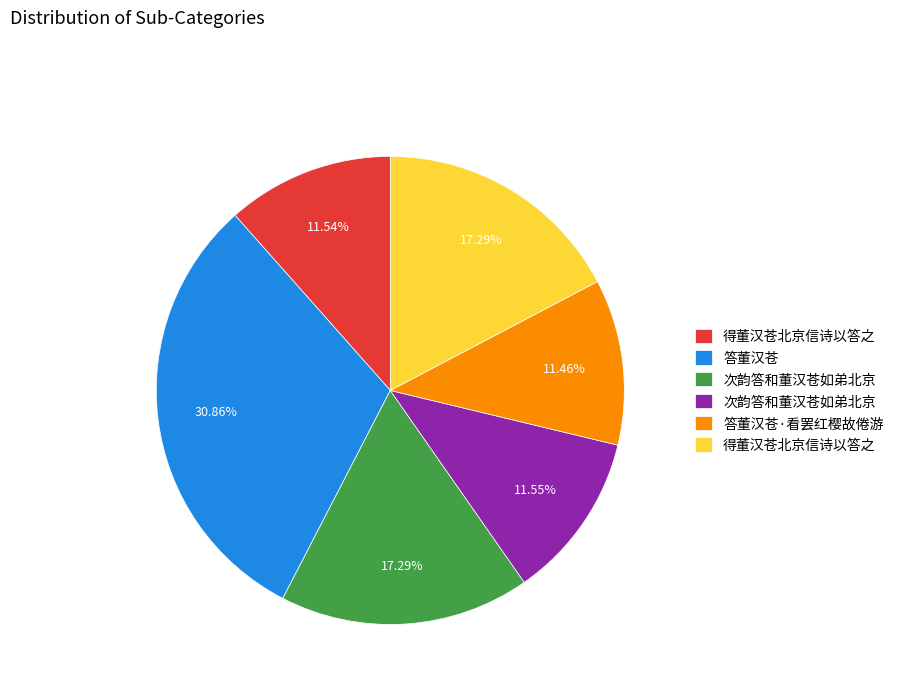

Is there any slice that represents more than half of the pie?

No